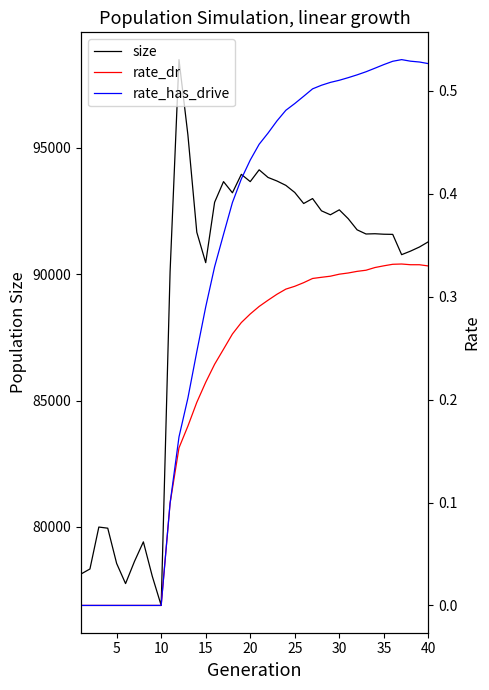

What value does the size series have at 35?

91579